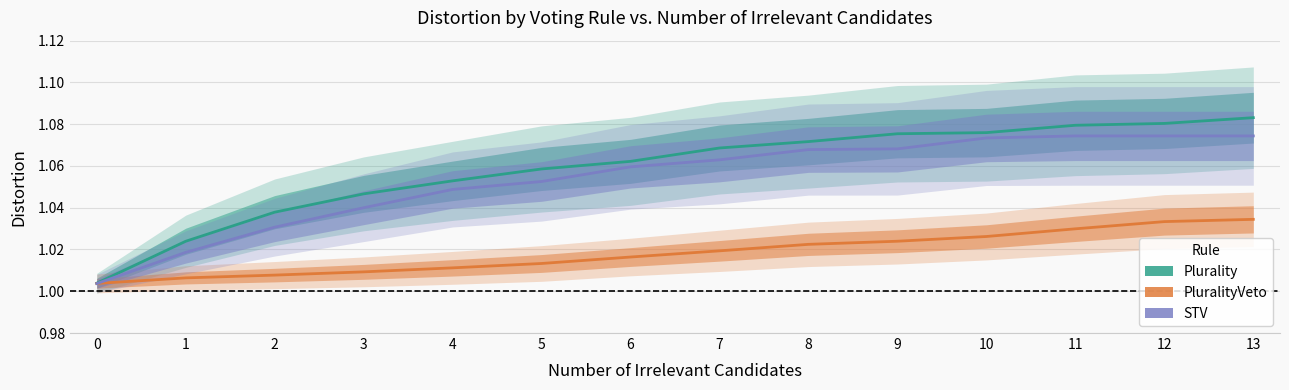

The STV series shows 1.0 at 0. True or false?

True